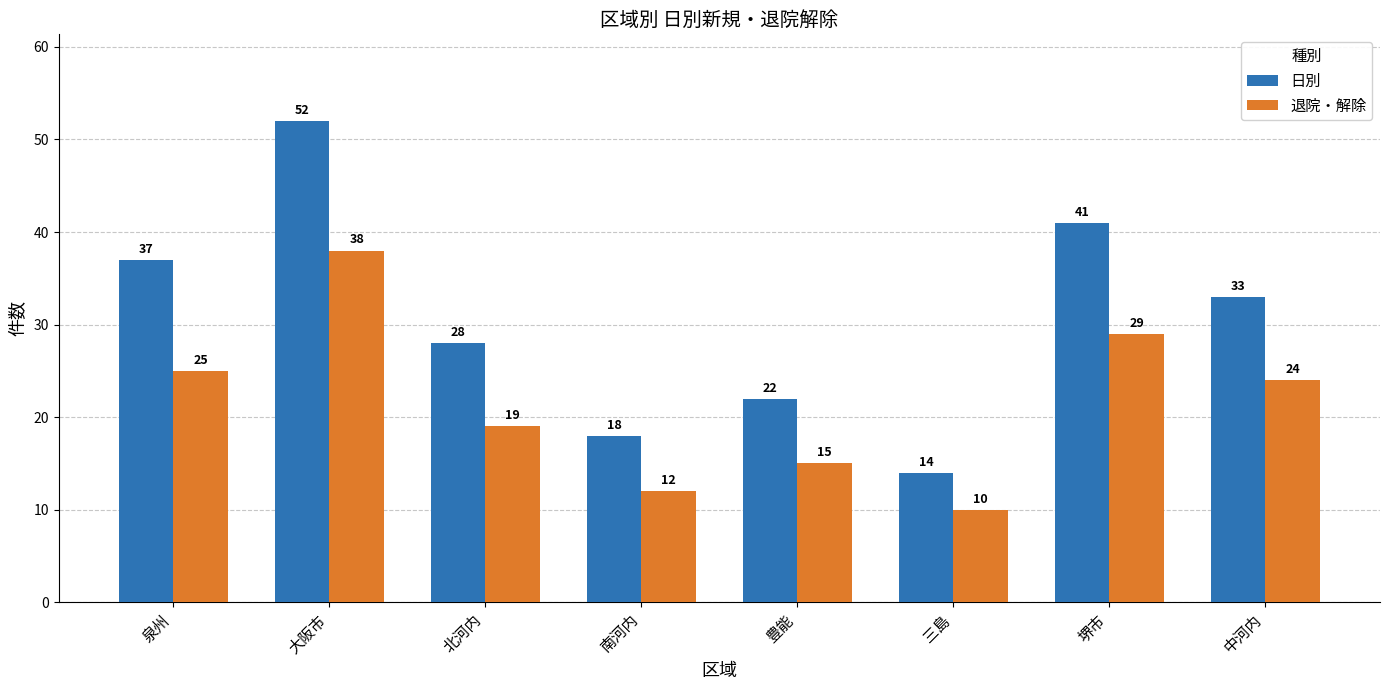

Rank the series by their average value, from lowest to highest.

退院・解除, 日別